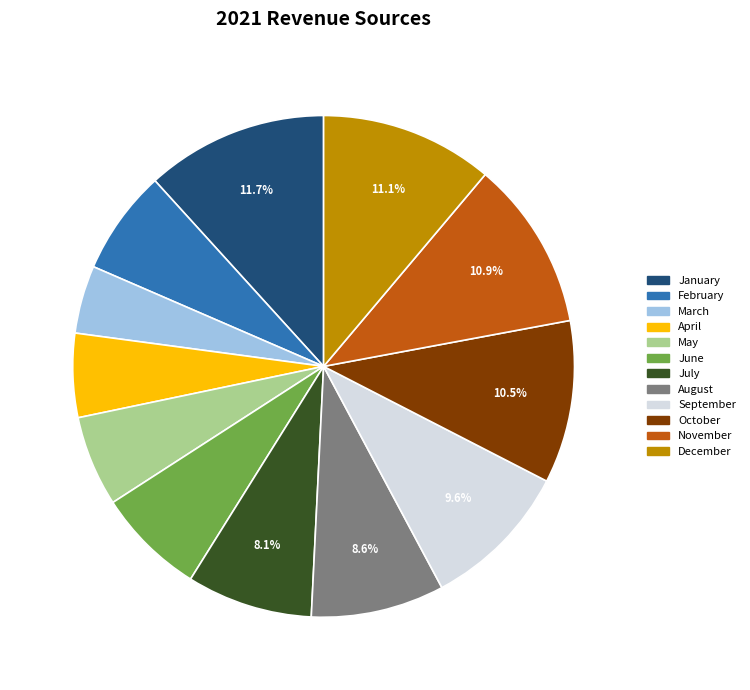

The December slice represents 2% of the pie. True or false?

False